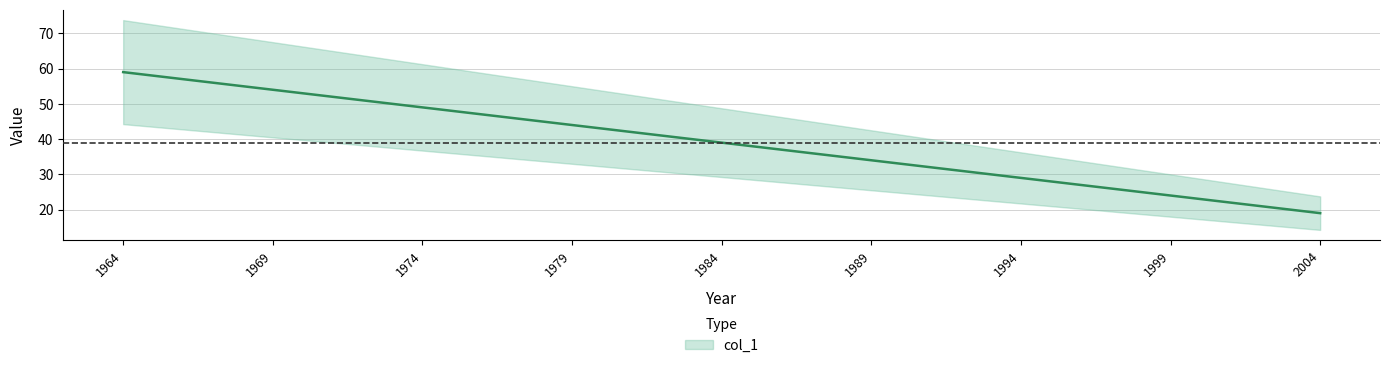

The chart shows a value of 49 at 1974. True or false?

True